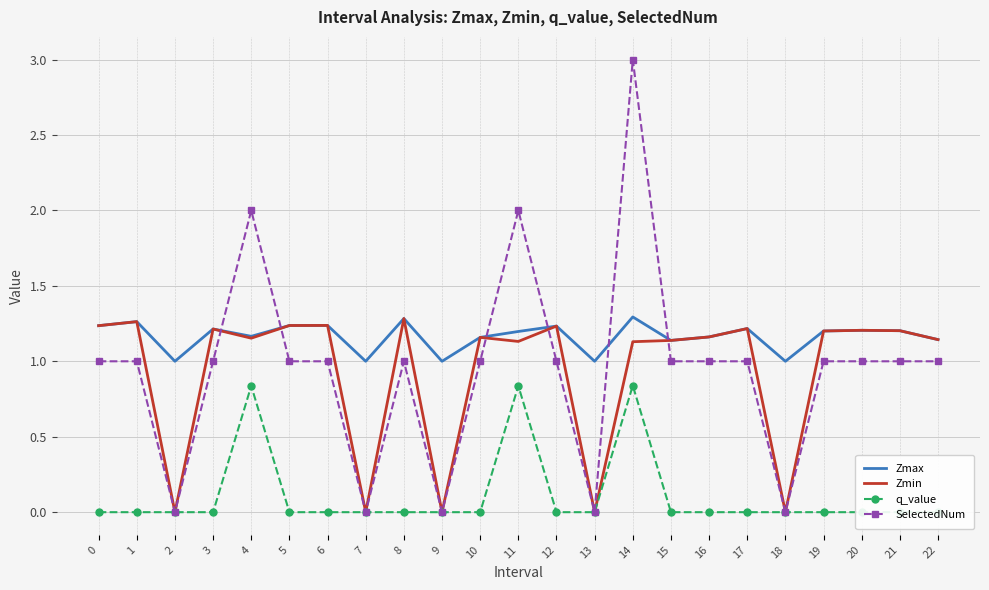

The value of SelectedNum at 3 is 1.0. True or false?

True